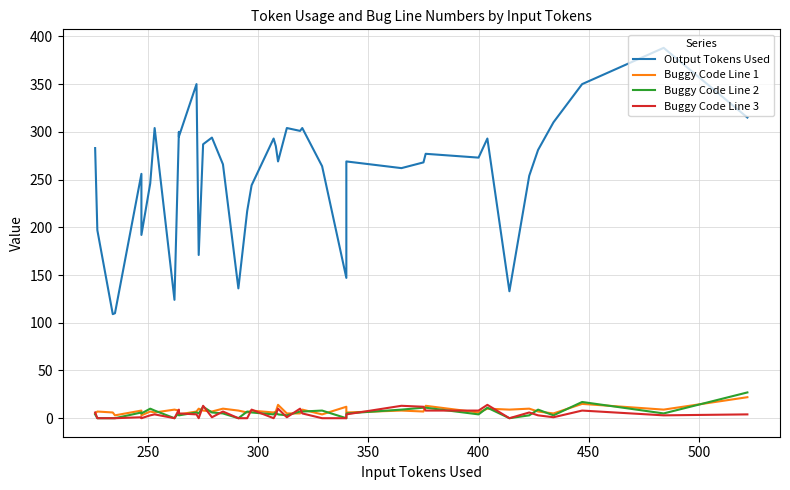

In Buggy Code Line 3, how many points are lower than both neighbors (excluding endpoints)?

9